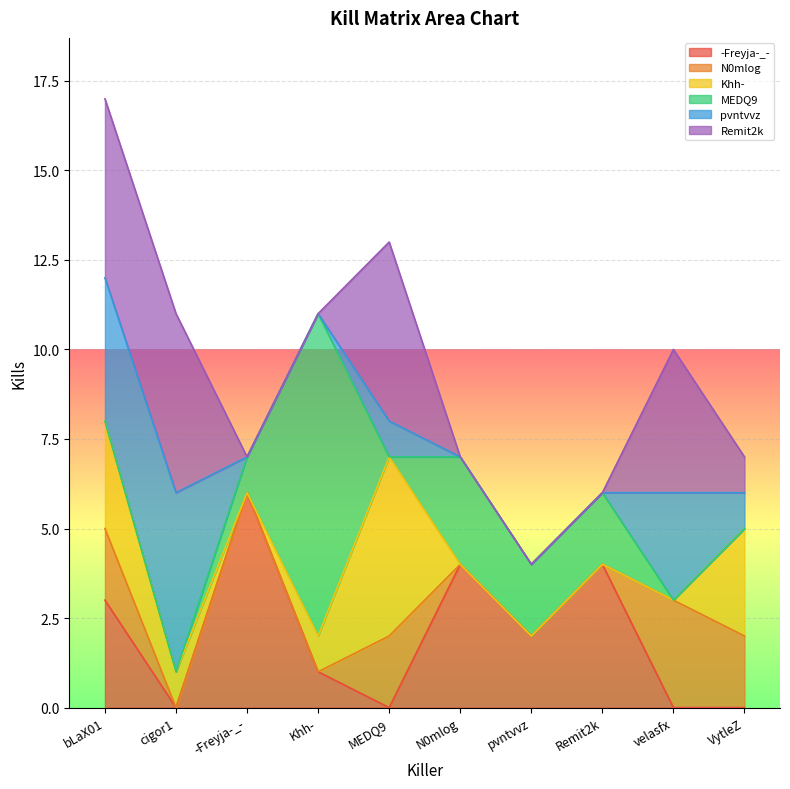

How many lines are shown in the chart?

6